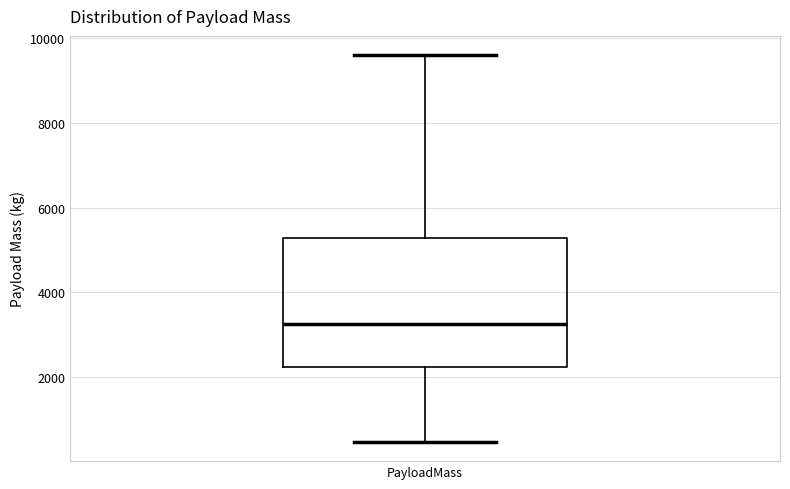

Where does the lower whisker of the box for PayloadMass end on the y-axis? The values are not printed on the chart, so give them approximately, as read against the axis.

400